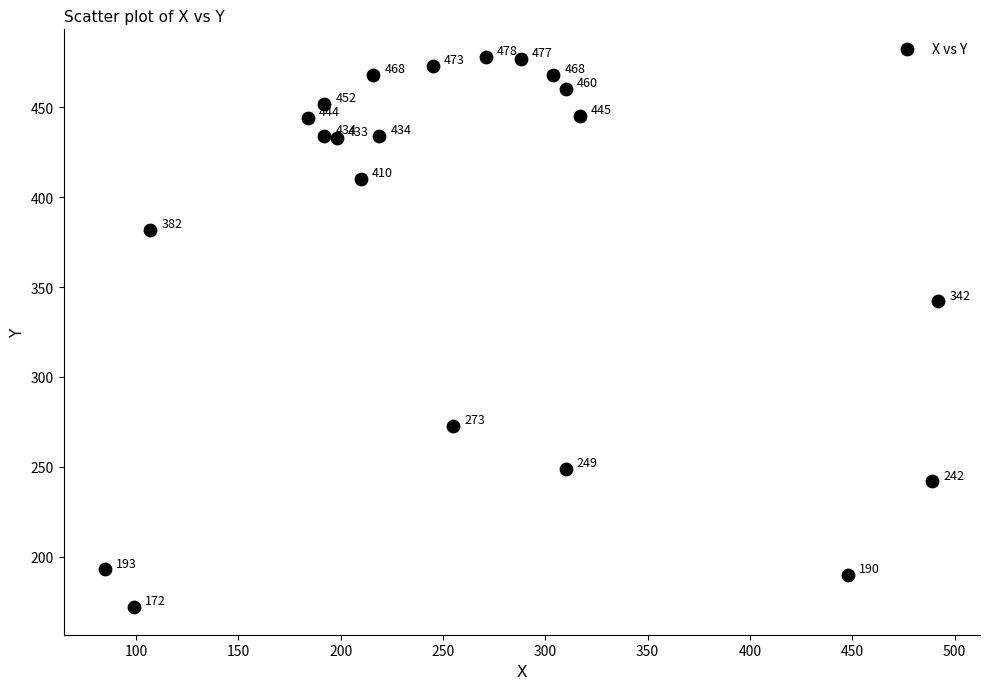

What is the range of Y values (max minus min)?

306